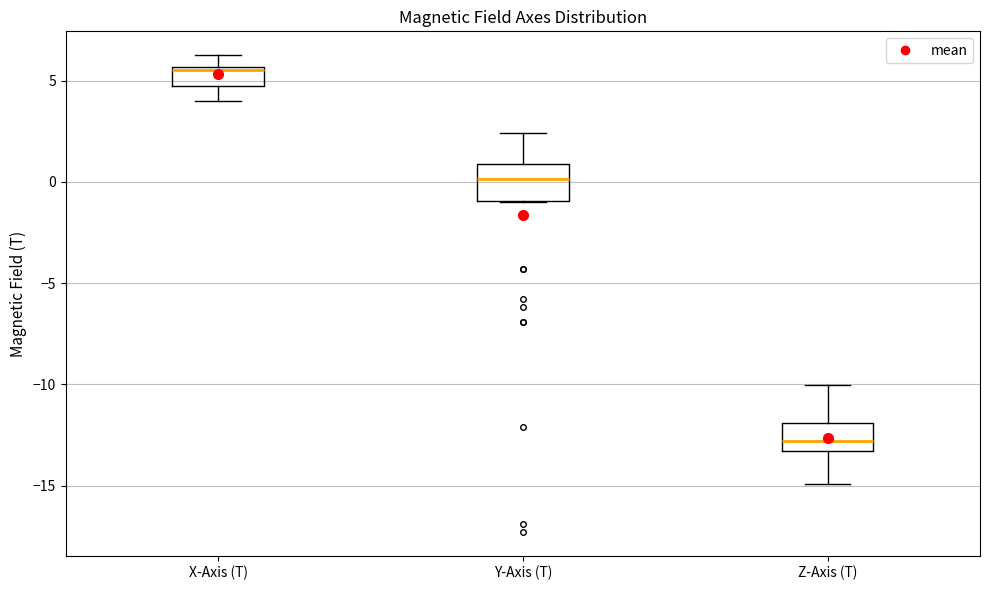

Reading left to right, read every box against the y-axis: the position of its median line, the range the box covers, and the ends of its whiskers. The values are not printed on the chart, so give them approximately, as read against the axis.

X-Axis (T): median 5.5 (just below the box's upper edge), box 5.0 to 5.5, whiskers 4.0 to 6.5
Y-Axis (T): median 0.0, box -1.0 to 1.0, whiskers -1.0 to 2.5
Z-Axis (T): median -13.0, box -13.5 to -12.0, whiskers -15.0 to -10.0